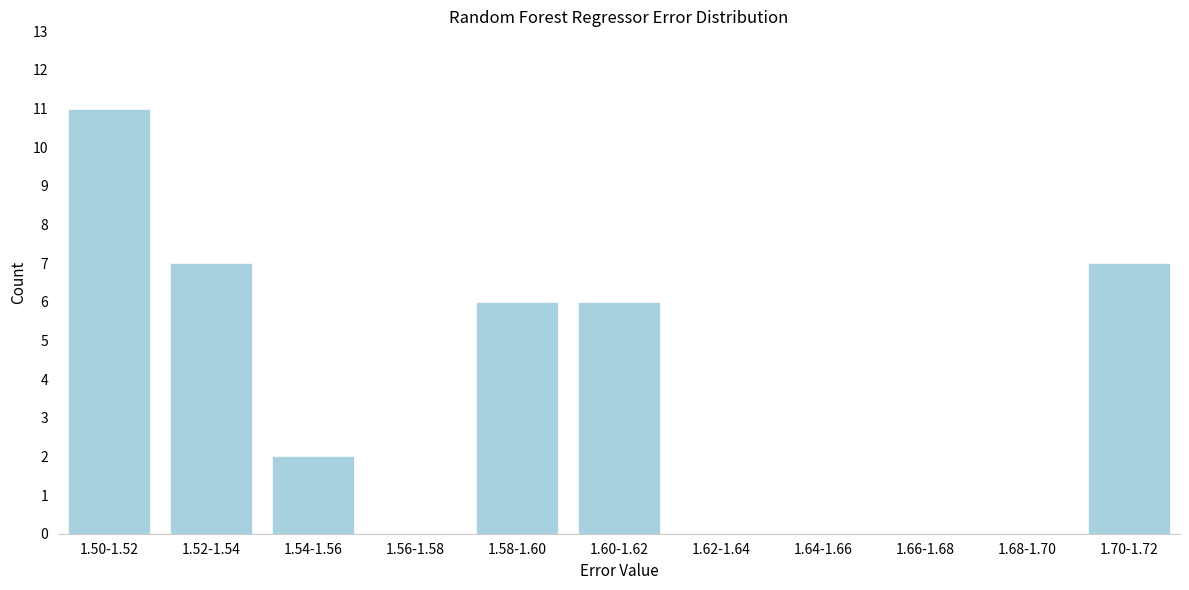

Reading left to right, what are all the values shown in this chart?

1.50-1.52=11	1.52-1.54=7	1.54-1.56=2	1.56-1.58=0	1.58-1.60=6	1.60-1.62=6	1.62-1.64=0	1.64-1.66=0	1.66-1.68=0	1.68-1.70=0	1.70-1.72=7